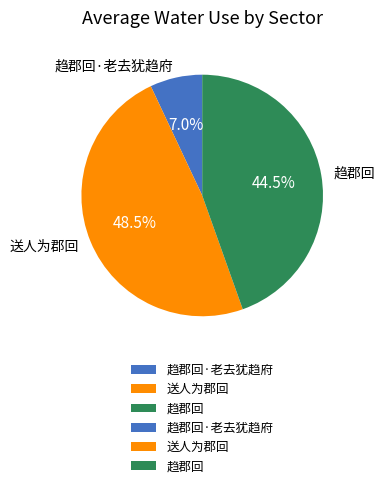

Combined, do 趋郡回 and 趋郡回·老去犹趋府 account for over 50%?

Yes